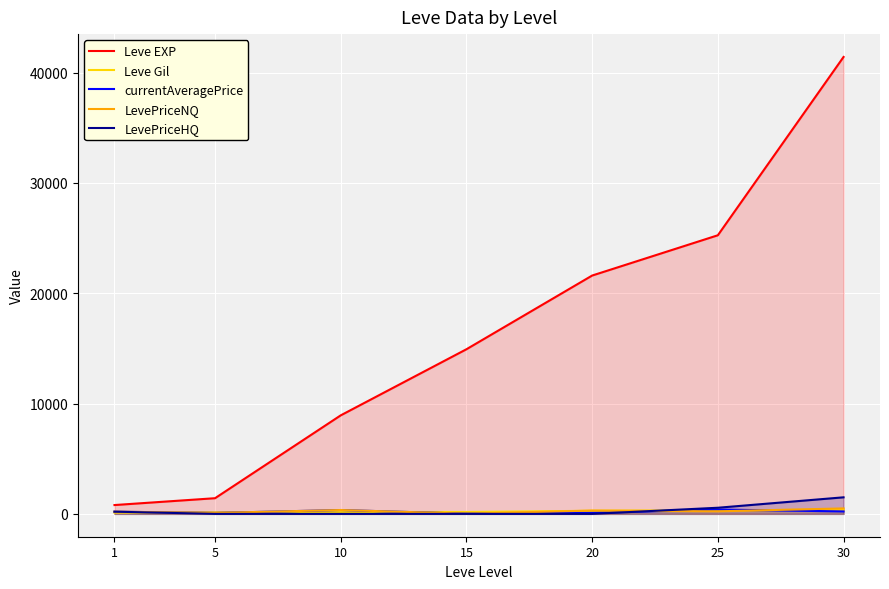

What is the maximum value shown in the chart?

41410.0